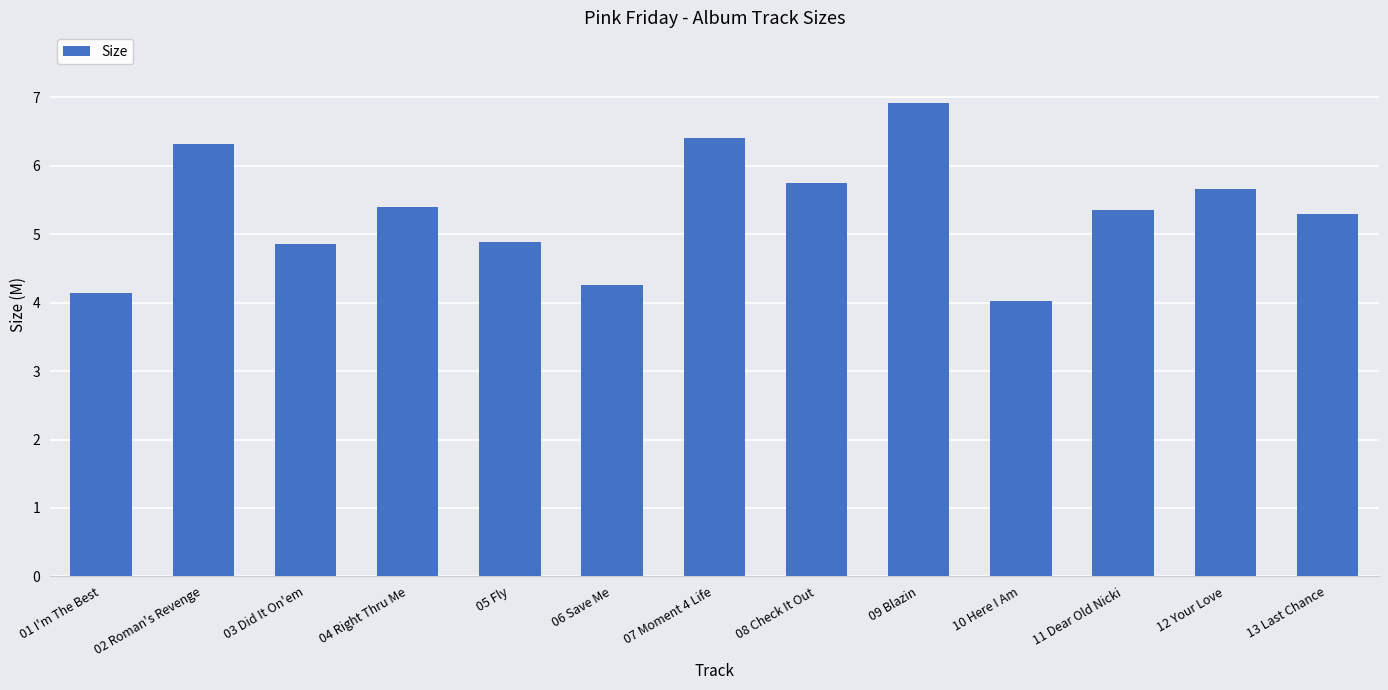

Which category has the lowest value across all series?

10 Here I Am